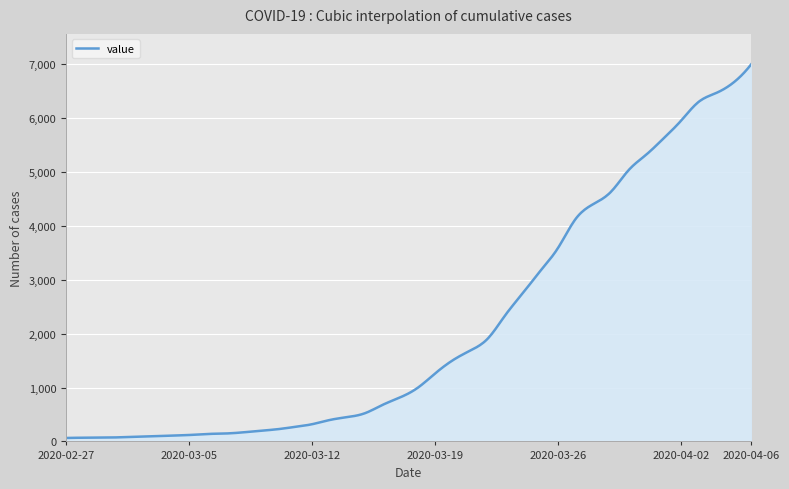

What is the difference between the maximum and minimum values?

6937.0